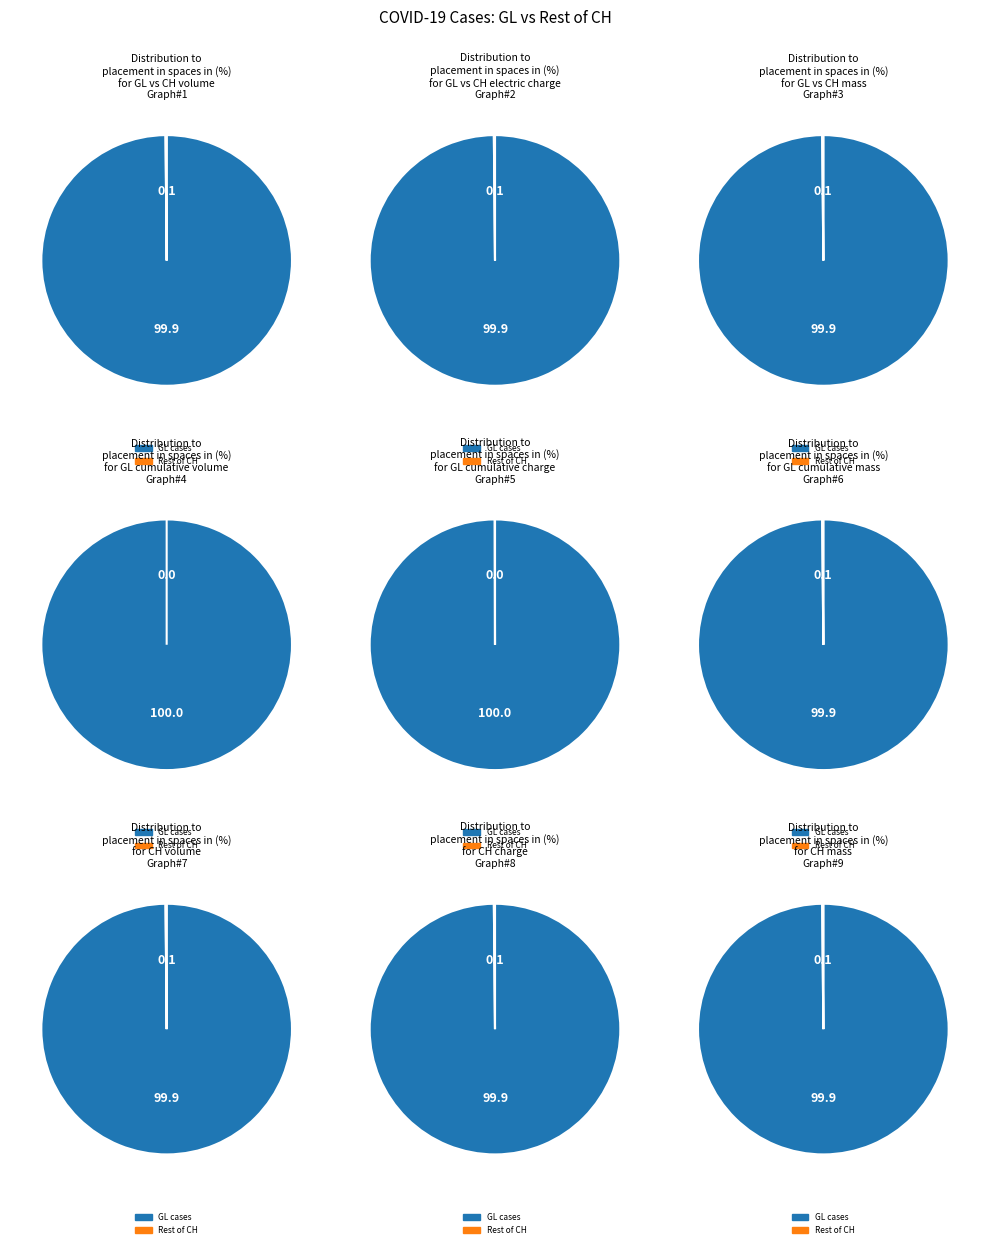

Is it true that 2020-03-12 is 1% of the pie?

False